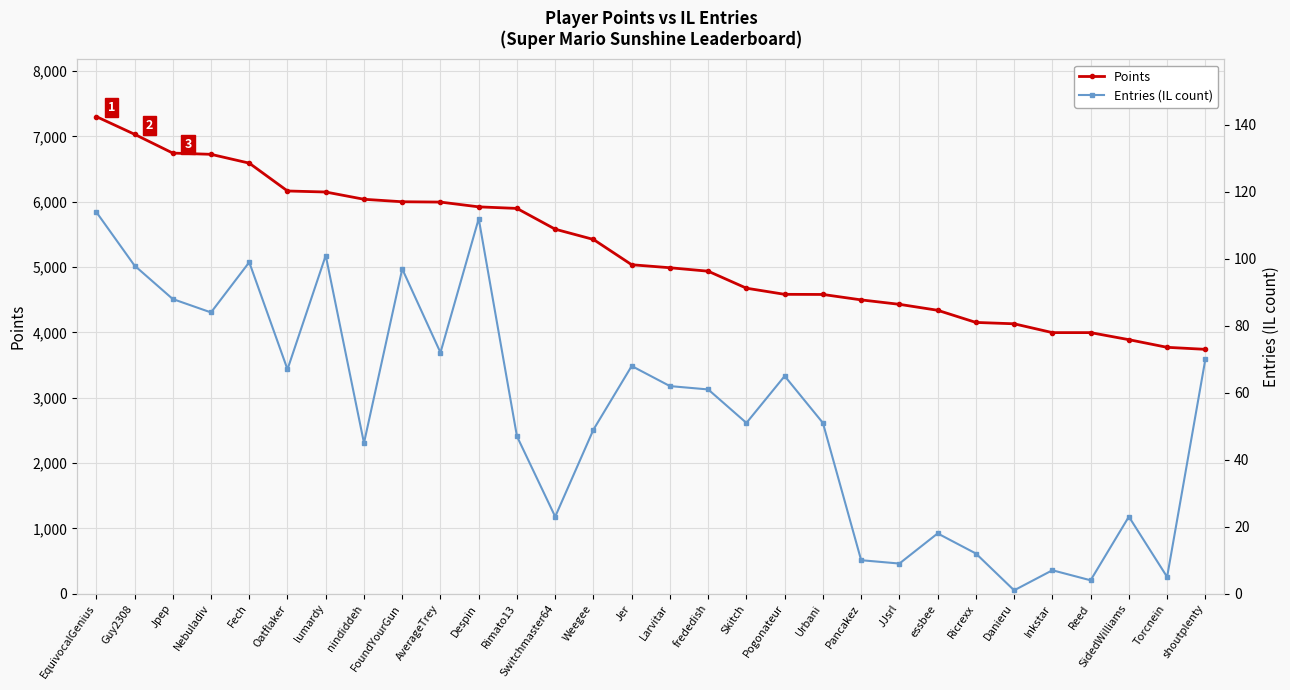

Reading right to left, list all the values displayed in this chart.

Points: 3740	3771	3888	3996	3996	4131	4152	4338	4429	4497	4580	4582	4676	4936	4989	5035	5422	5579	5897	5921	5994	5999	6037	6148	6164	6590	6725	6744	7032	7303
Entries (IL count): 70	5	23	4	7	1	12	18	9	10	51	65	51	61	62	68	49	23	47	112	72	97	45	101	67	99	84	88	98	114